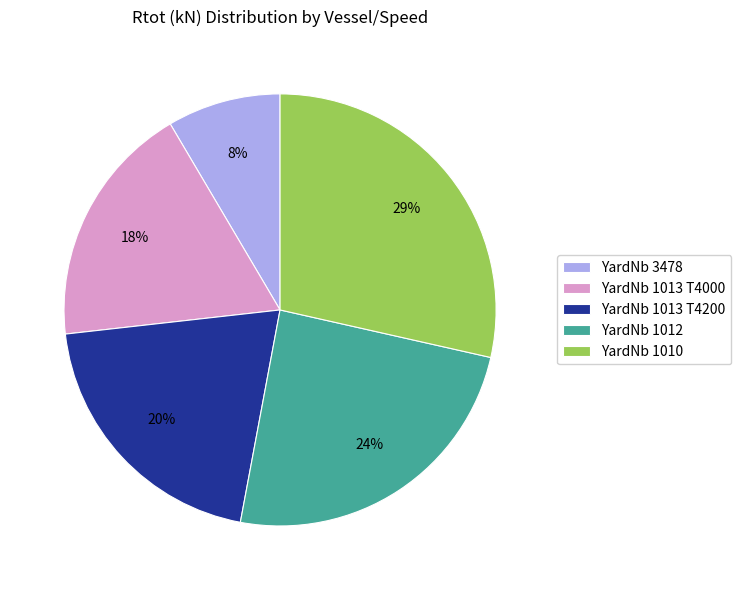

Which slice is the smallest?

YardNb 3478